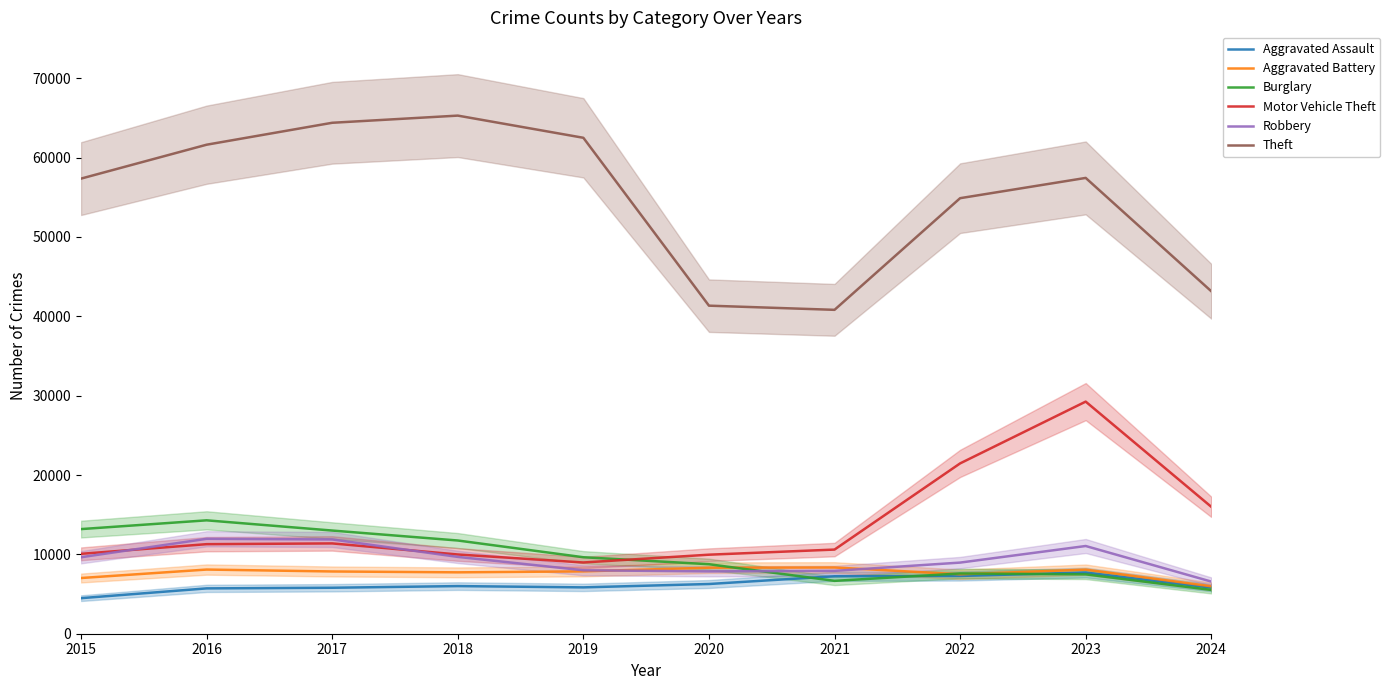

True or false: Theft and Burglary intersect in this chart.

False